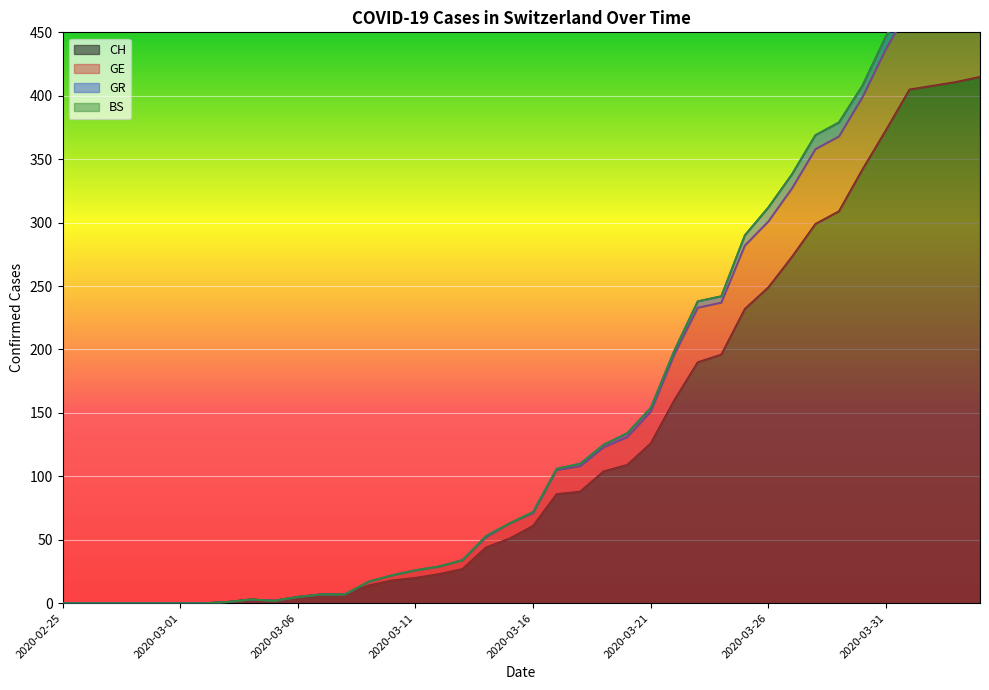

True or false: GE and CH cross at least once.

False